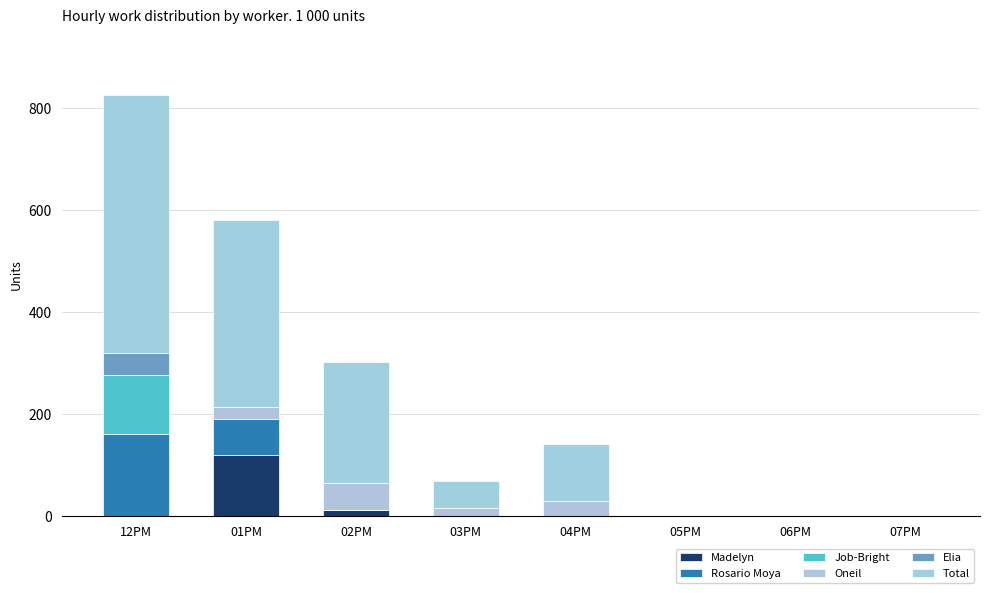

What is the approximate value of Madelyn at 01PM?

119